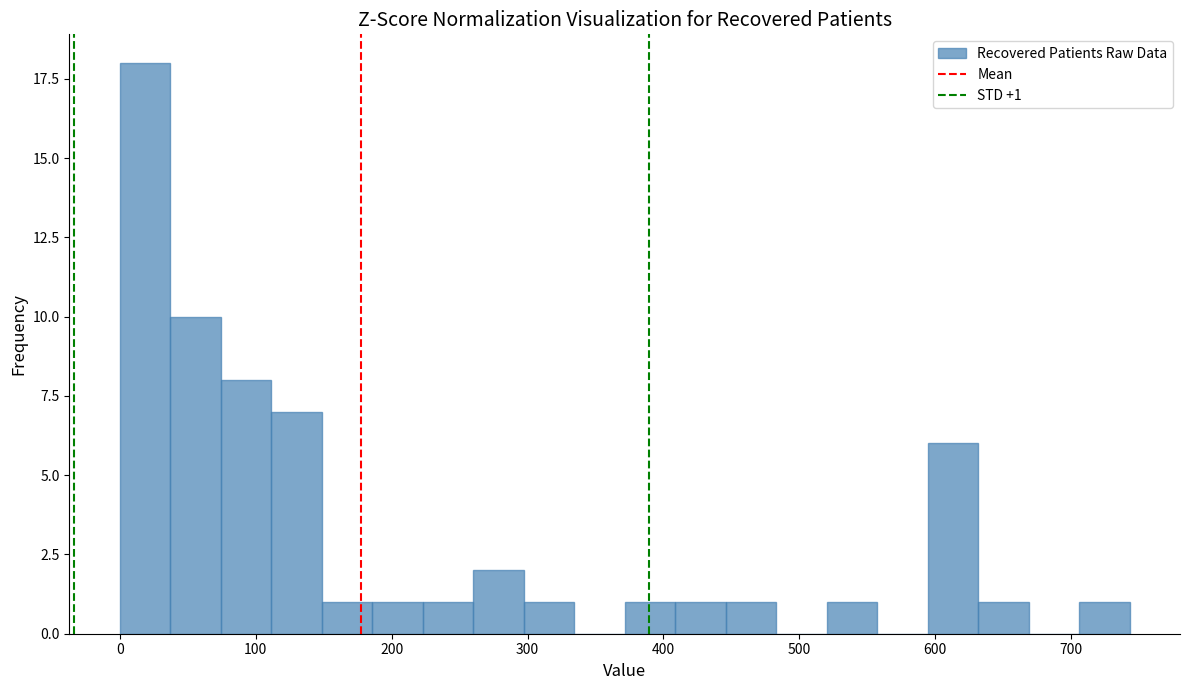

Around what value on the x-axis is the tallest bar? Give the approximate position of its centre, as read against the axis.

20